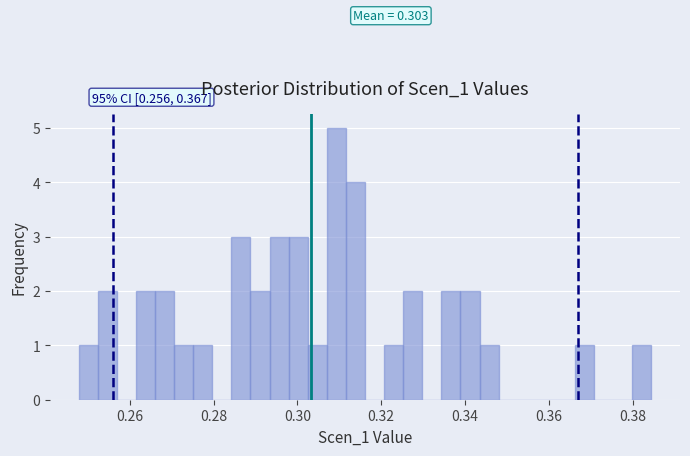

Around what value on the x-axis is the tallest bar? Give the approximate position of its centre, as read against the axis.

0.310